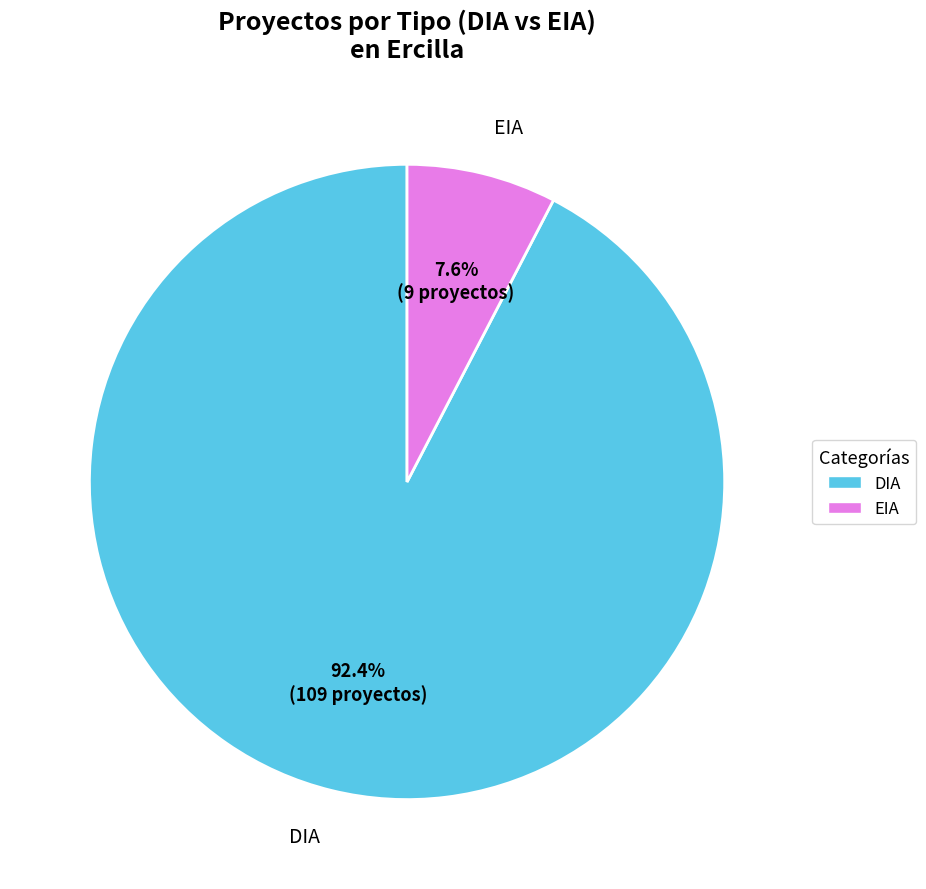

The DIA slice represents 80% of the pie. True or false?

False